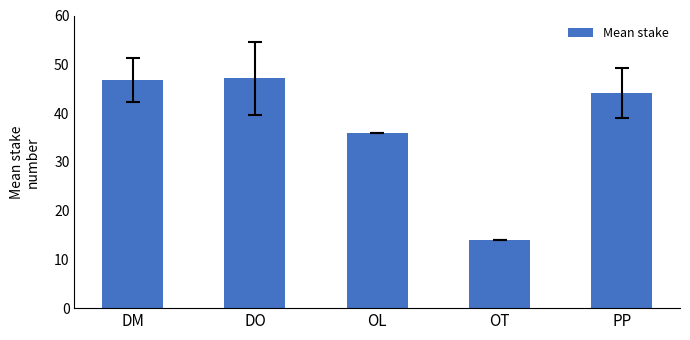

Are the bars grouped side by side (vs. stacked)?

No